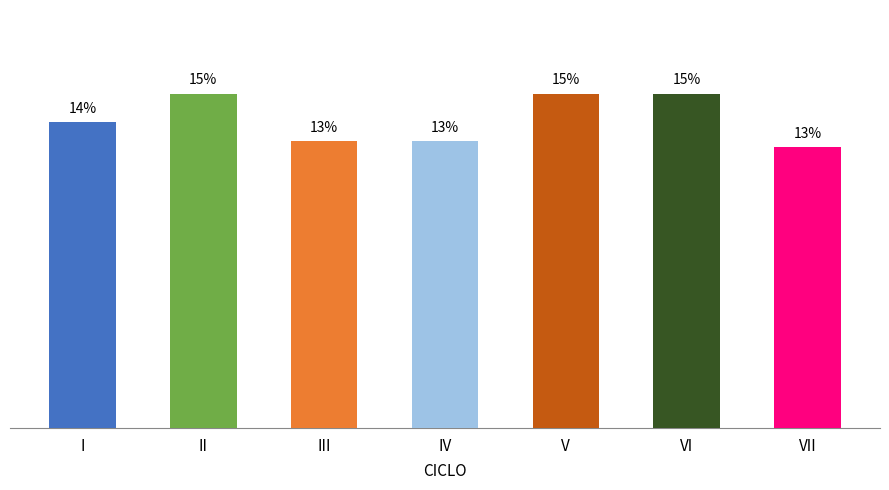

How many data points does each series have?

7